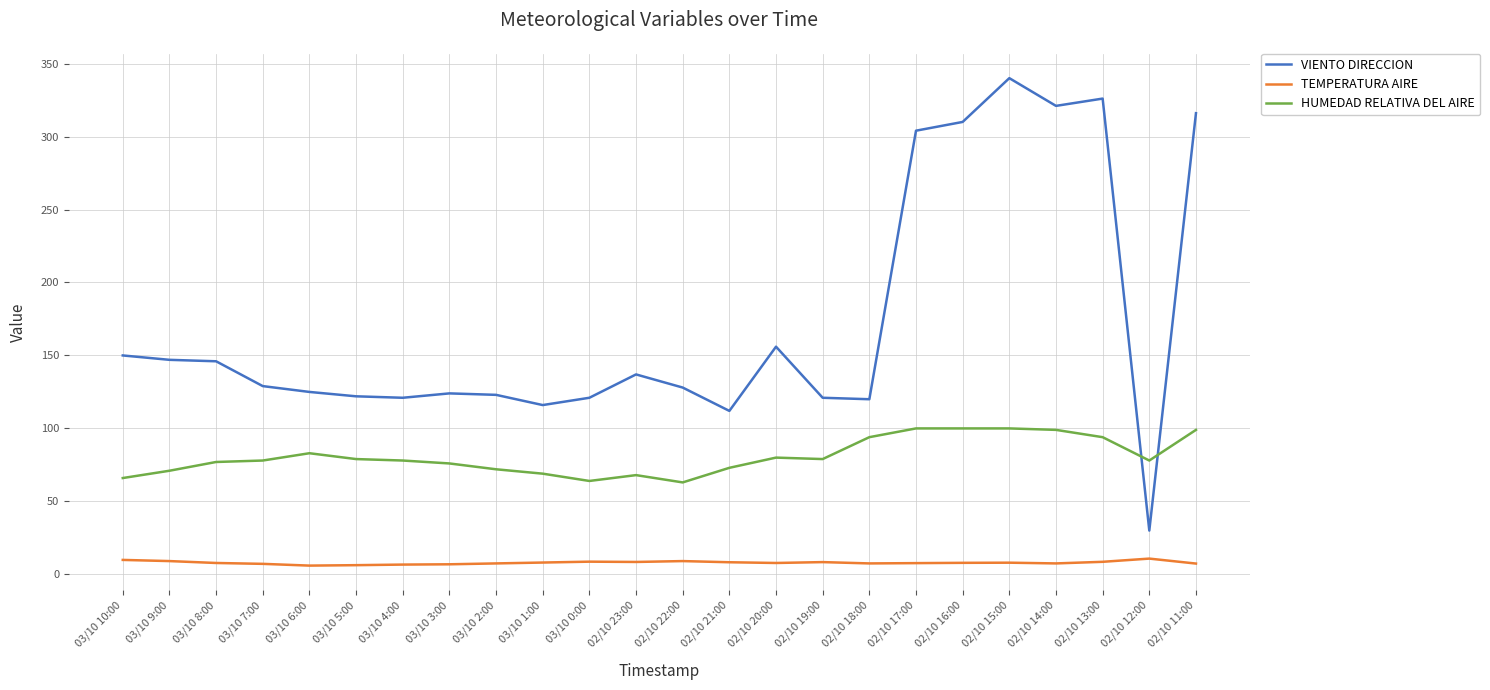

What is the highest value of the VIENTO DIRECCION series?

340.0